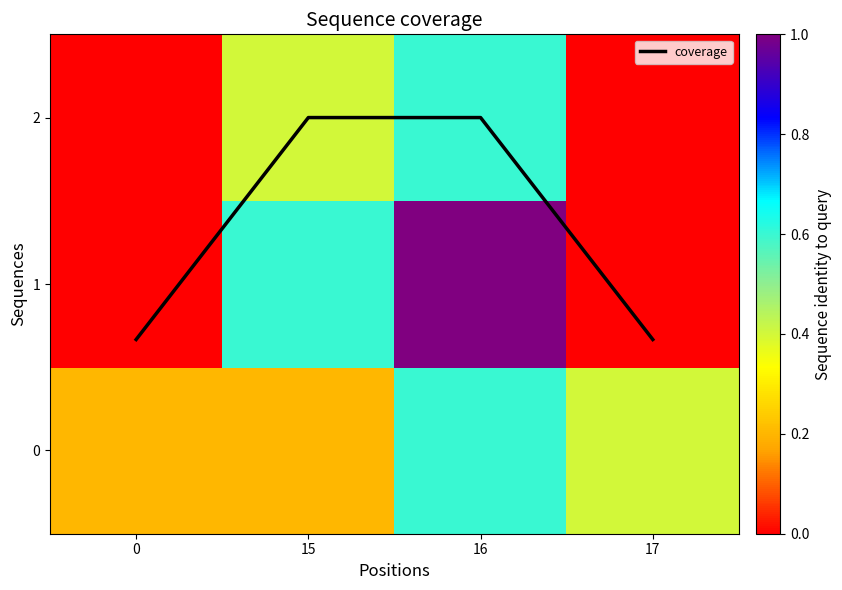

True or false: coverage has more than 1 points higher than both neighbors.

False